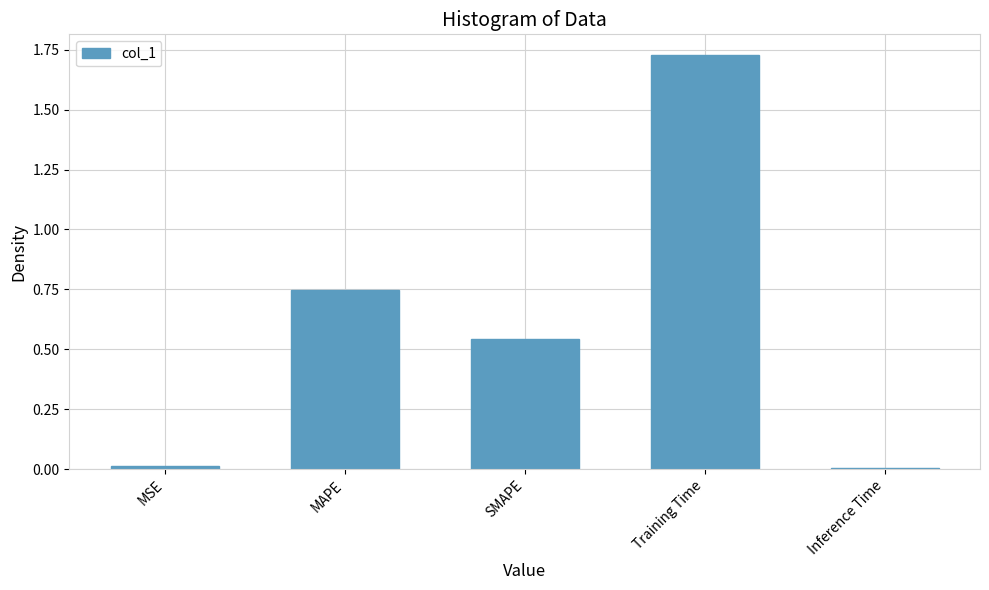

True or false: the data shows 1.0 at SMAPE.

False